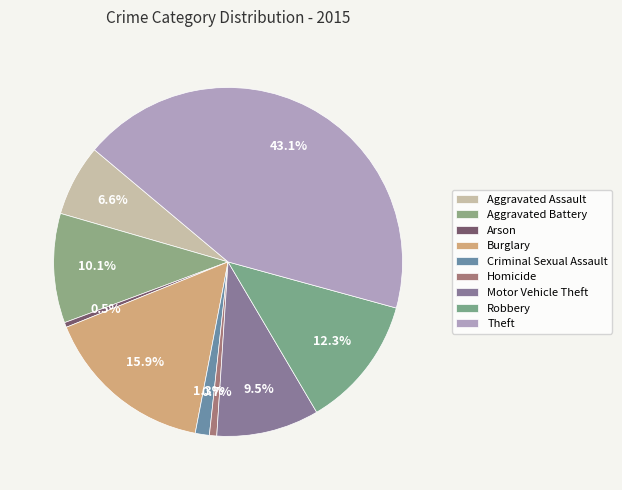

To the nearest percent, what is the difference between the Theft and Arson slice percentages?

43%